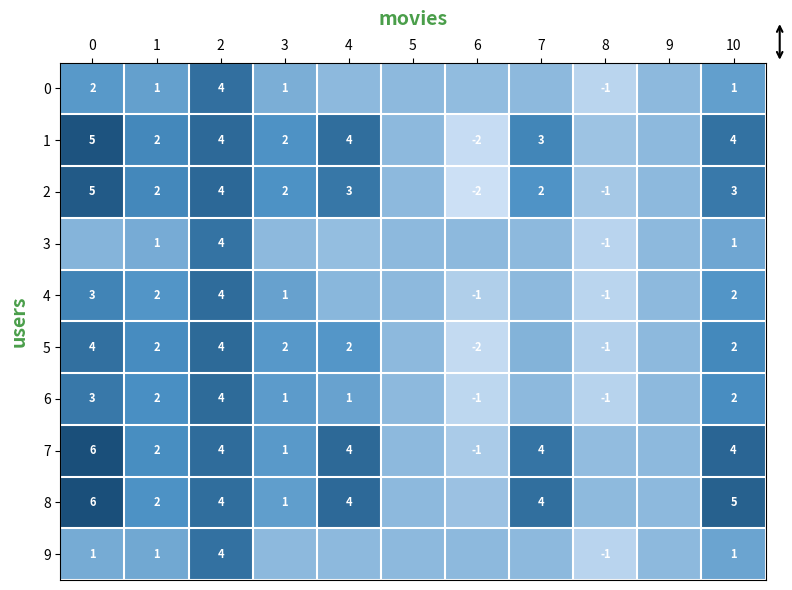

Is the value of 5 at 0 greater than the value of 3 at 8?

Yes